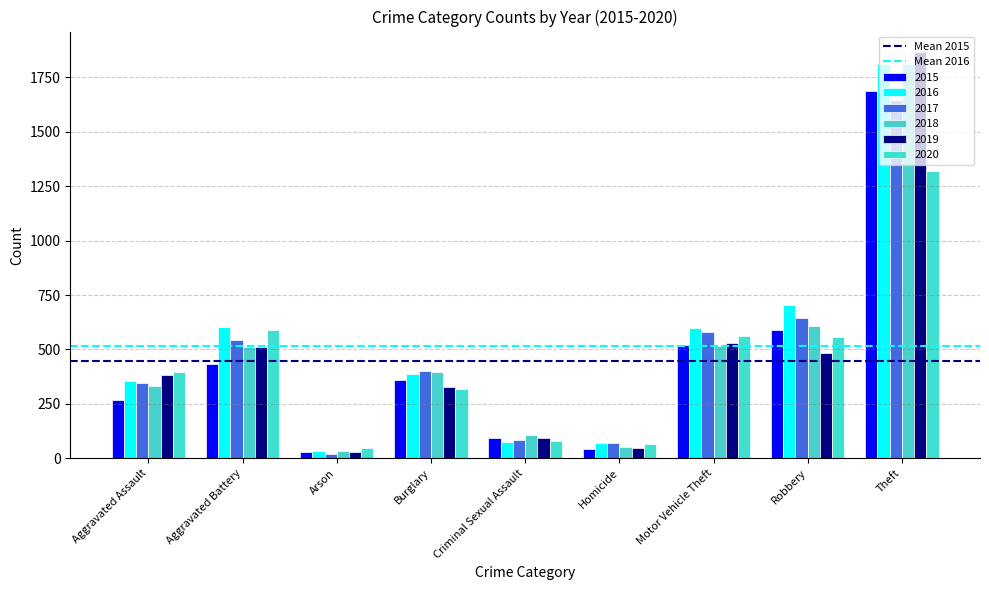

How many bars are there in total?

54